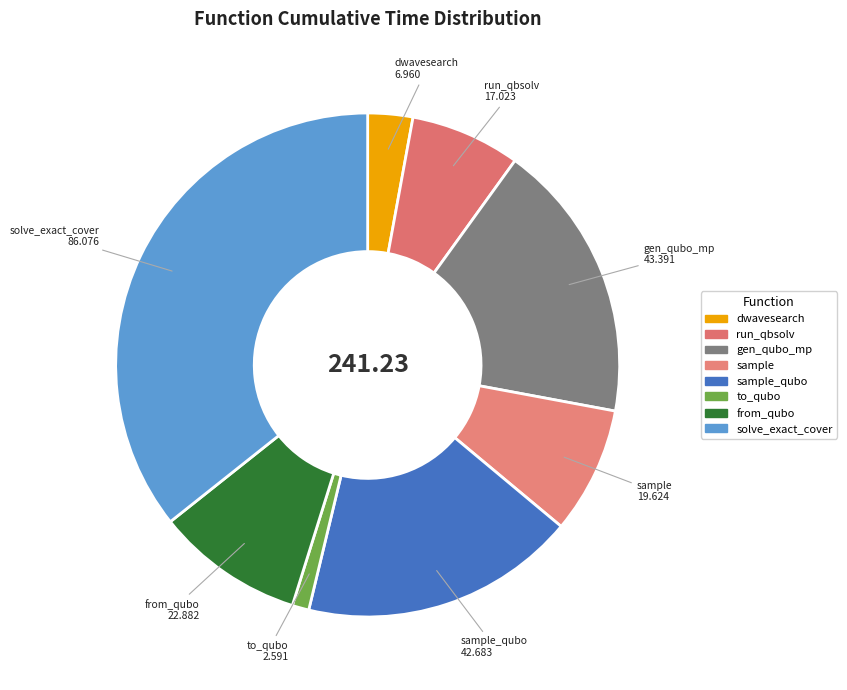

Count the number of slices in the pie.

8